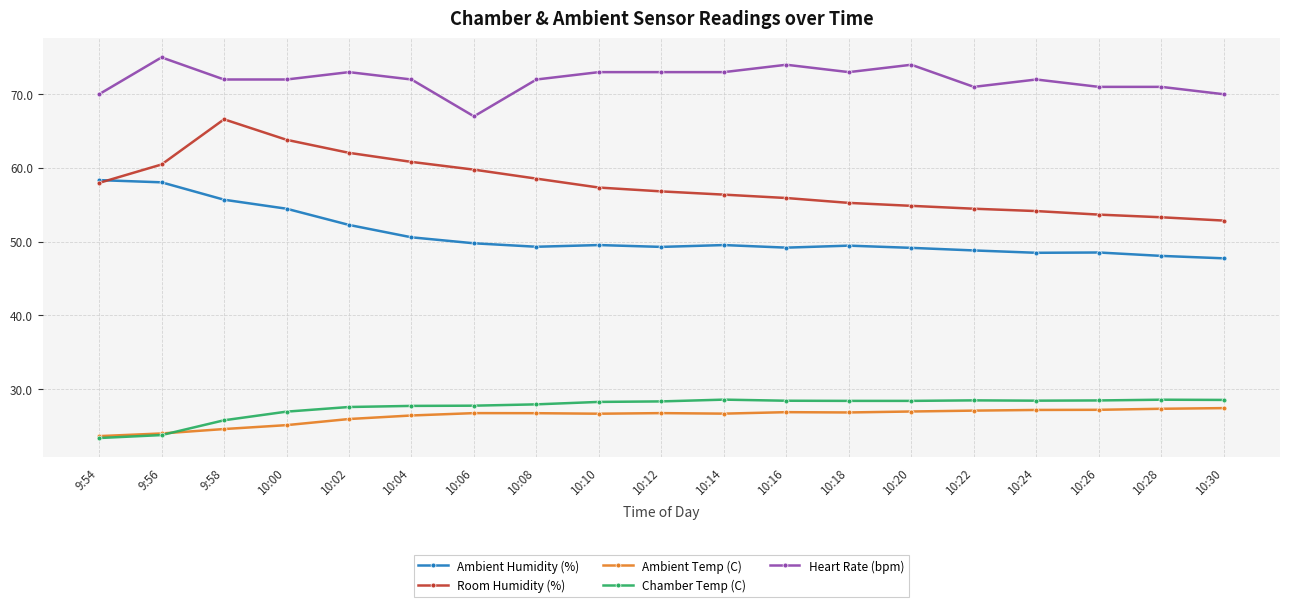

True or false: Room Humidity (%) has a value of 29.0 at 9:58.

False